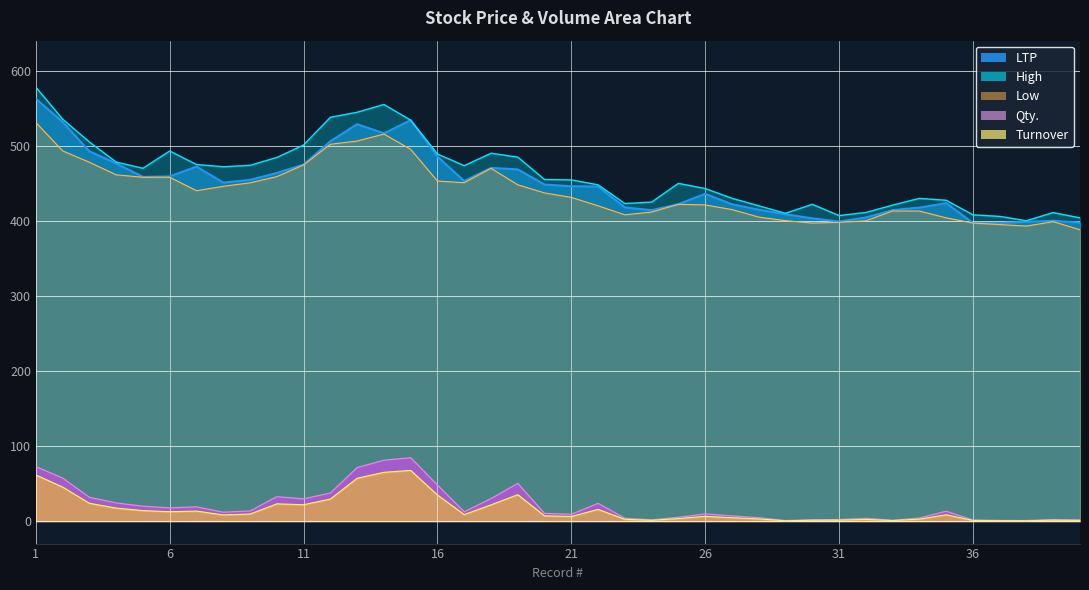

What is the value of the LTP point at the 29th from the left?

408.7